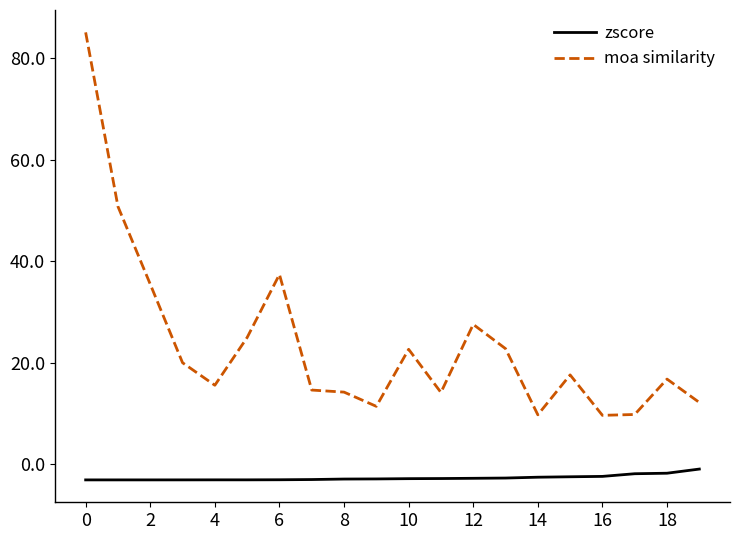

What is the minimum value for zscore?

-3.2